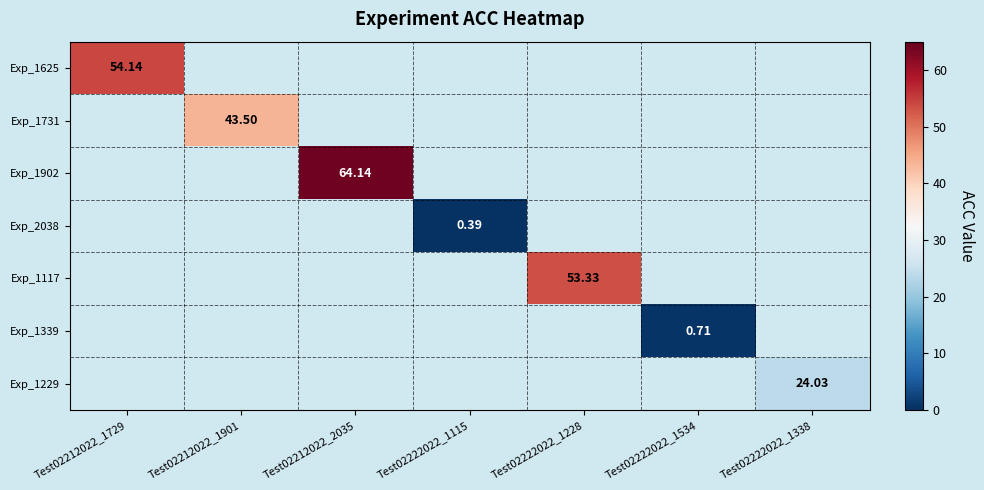

What is the maximum value shown in the chart?

64.1